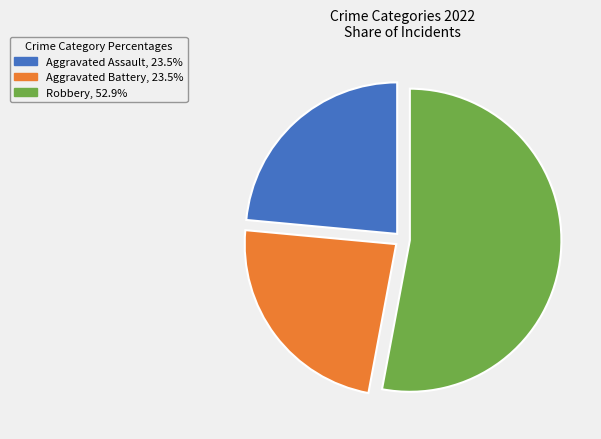

Does any single category account for the majority?

Yes